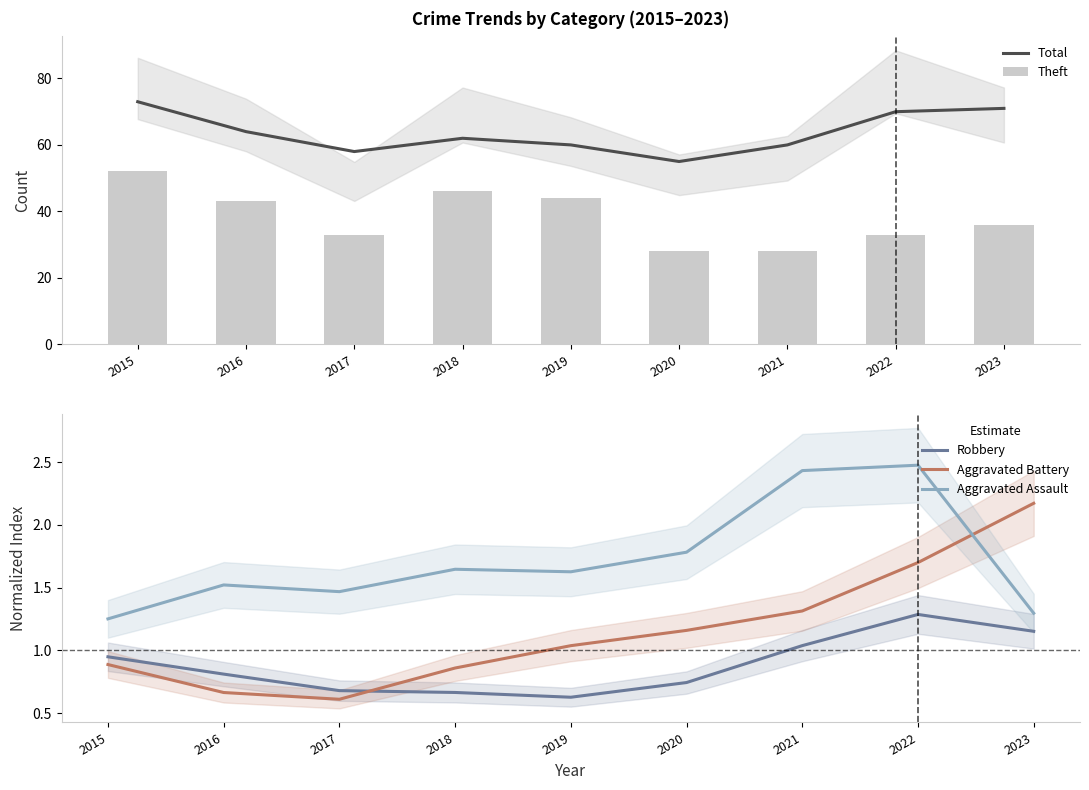

Which series has the widest spread of values?

Theft